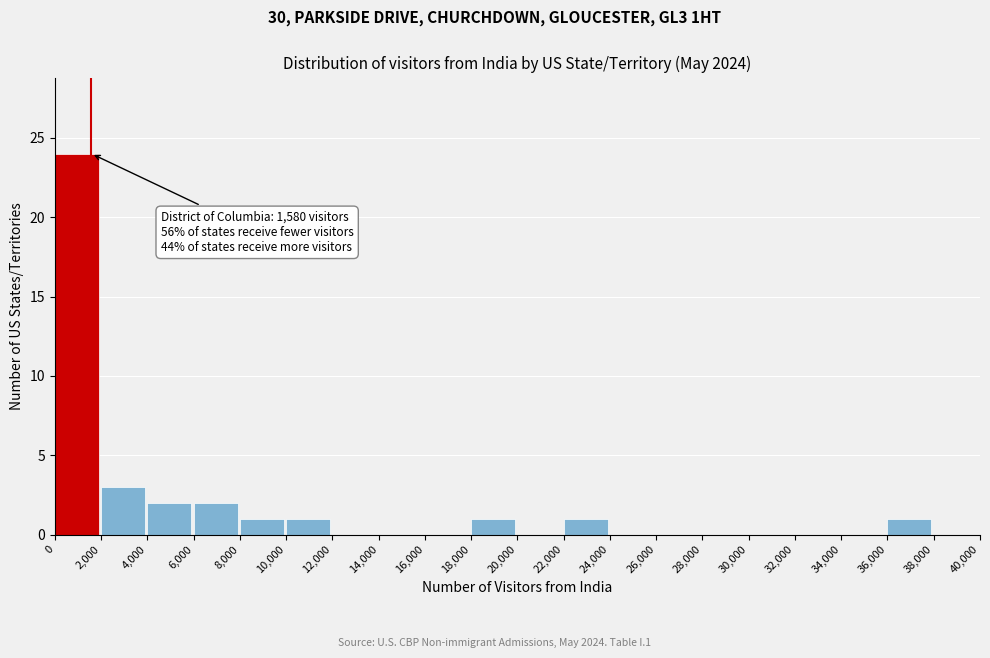

Which range on the x-axis has the tallest bar?

0 to 2,000